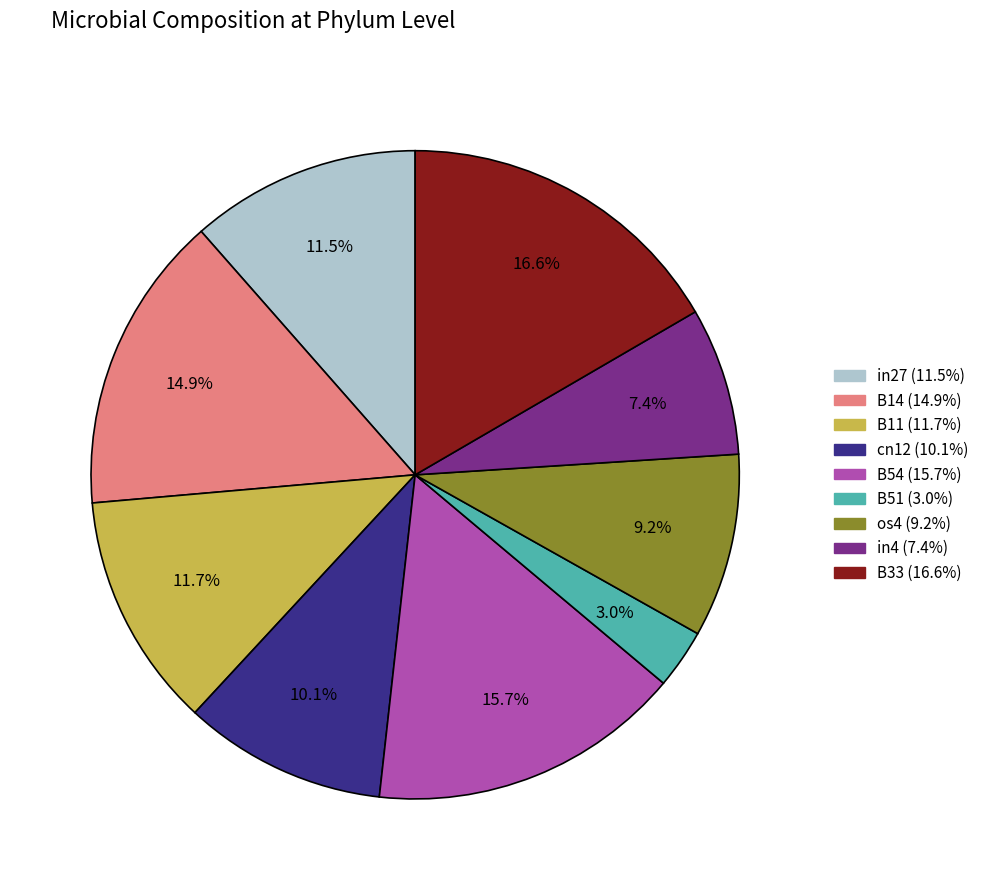

What percentage is NOT represented by B14?

85.1%